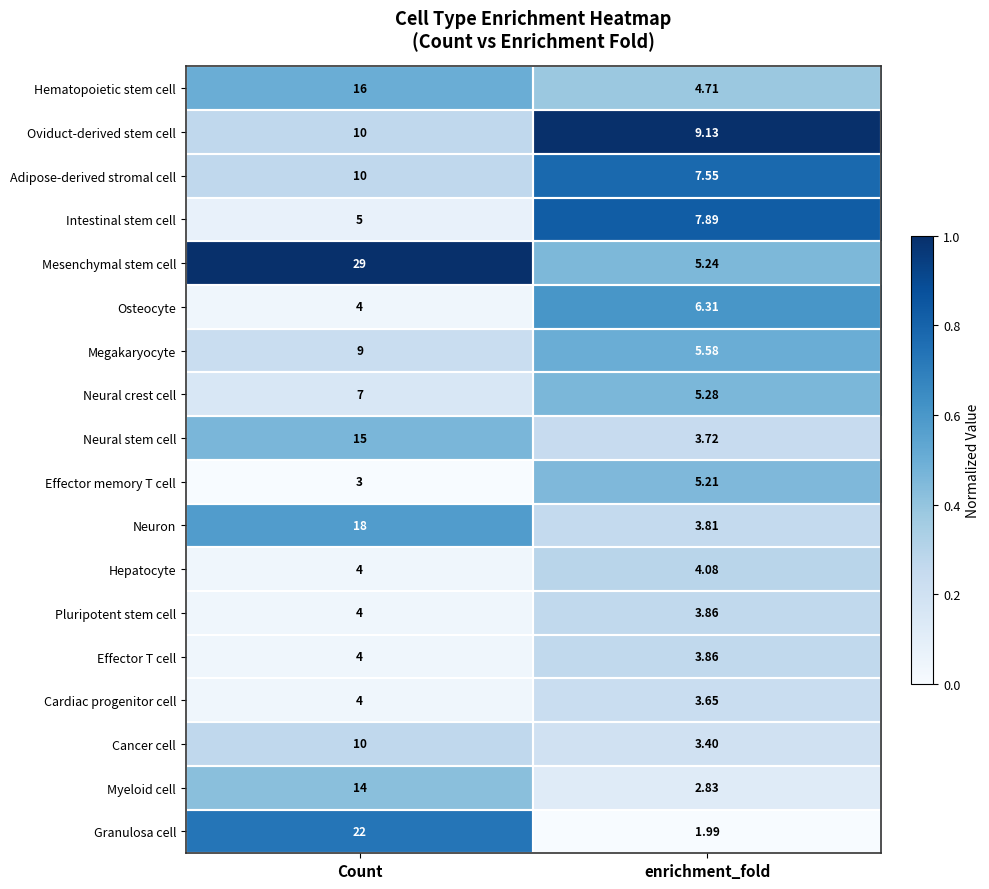

Which series has the largest total across all categories?

Mesenchymal stem cell